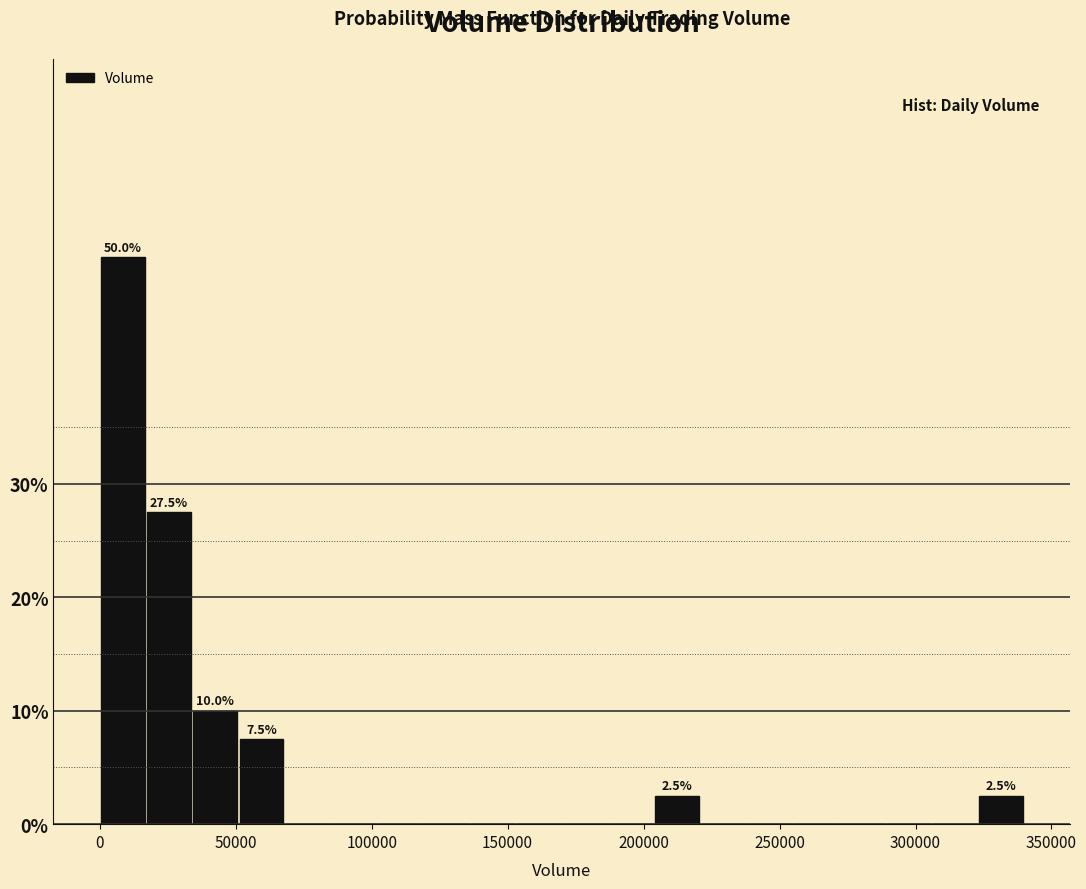

Around what value on the x-axis is the tallest bar? Give the approximate position of its centre, as read against the axis.

10000